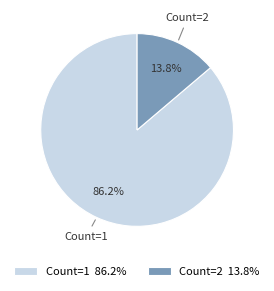

What is the total percentage of Count=1 86.2% and Count=2 13.8%?

100.0%